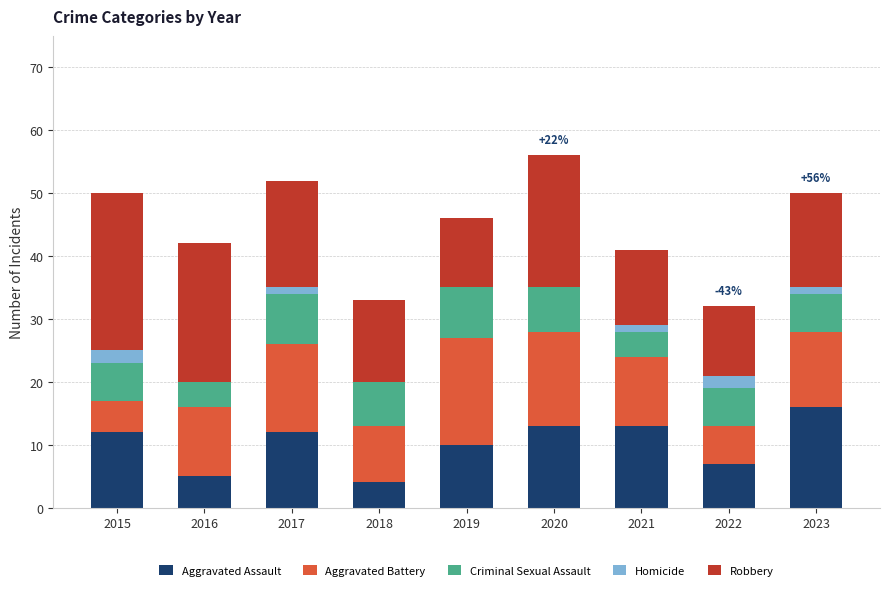

At which category is the sum across all series the highest?

2020